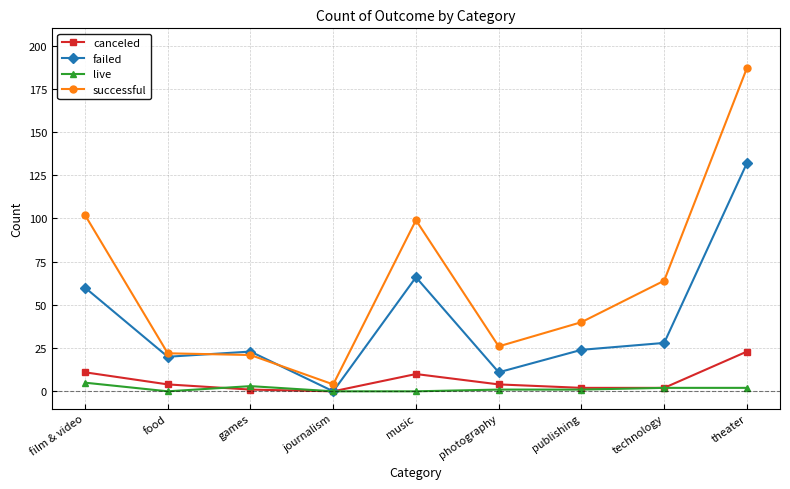

Reading right to left, transcribe all the data shown in this chart.

canceled: theater=23	technology=2	publishing=2	photography=4	music=10	journalism=0	games=1	food=4	film & video=11
failed: theater=132	technology=28	publishing=24	photography=11	music=66	journalism=0	games=23	food=20	film & video=60
live: theater=2	technology=2	publishing=1	photography=1	music=0	journalism=0	games=3	food=0	film & video=5
successful: theater=187	technology=64	publishing=40	photography=26	music=99	journalism=4	games=21	food=22	film & video=102